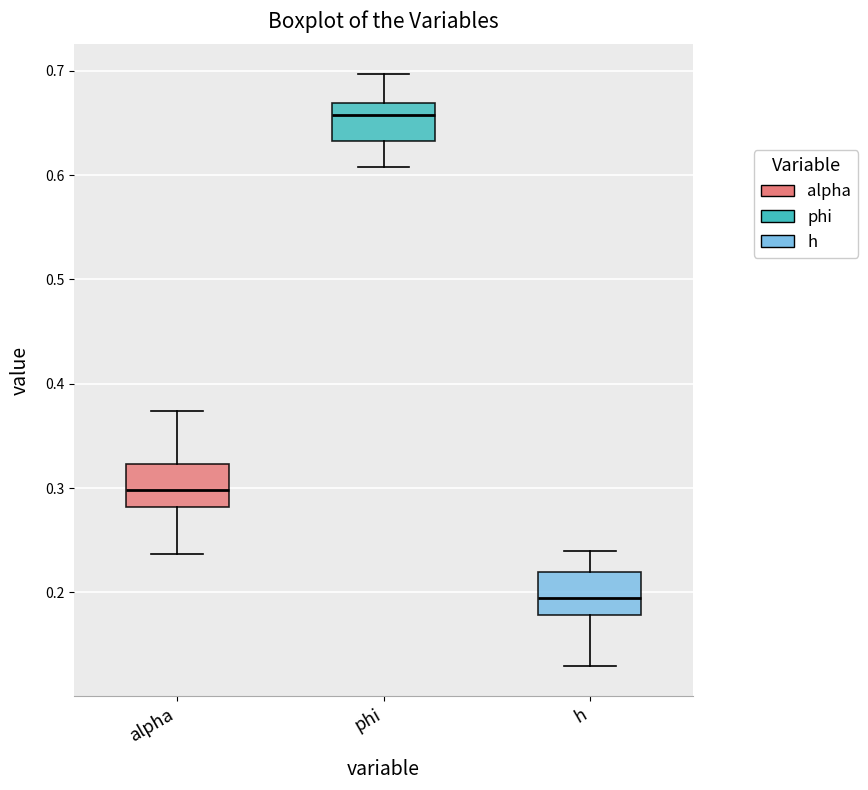

Reading left to right, transcribe this box plot: for each box, give where its median line is, the range the box spans, and where its two whiskers end, as read against the y-axis. The values are not printed on the chart, so give them approximately, as read against the axis.

alpha: median 0.30, box 0.28 to 0.32, whiskers 0.24 to 0.37
phi: median 0.66, box 0.63 to 0.67, whiskers 0.61 to 0.70
h: median 0.19, box 0.18 to 0.22, whiskers 0.13 to 0.24